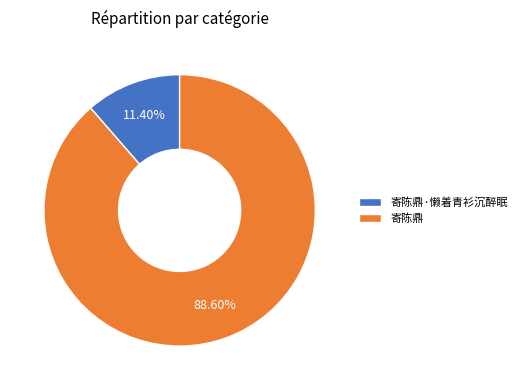

Between 寄陈鼎·懒着青衫沉醉眠 and 寄陈鼎, which is larger?

寄陈鼎